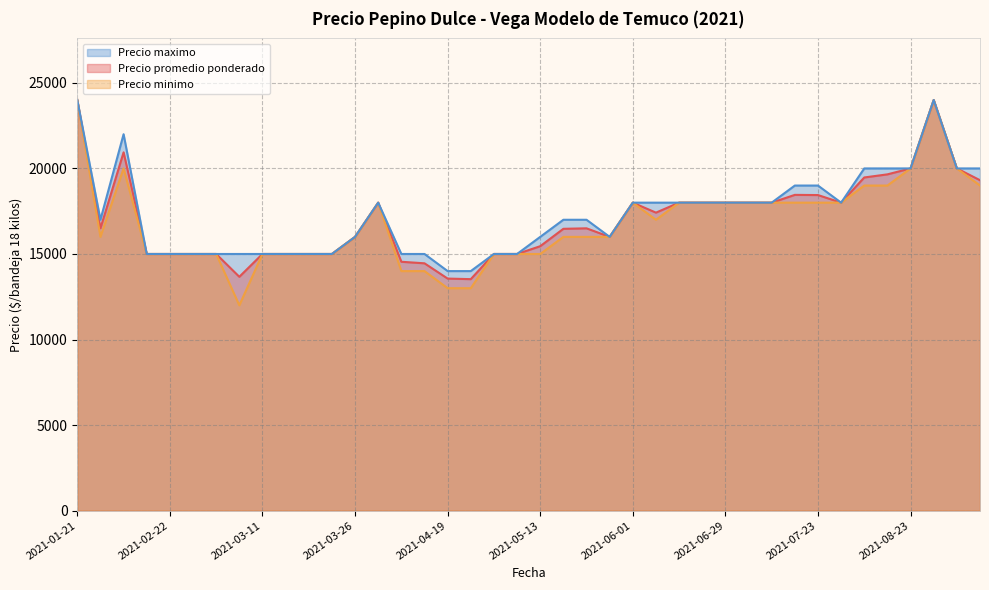

Which series has the largest range (max minus min)?

Precio minimo